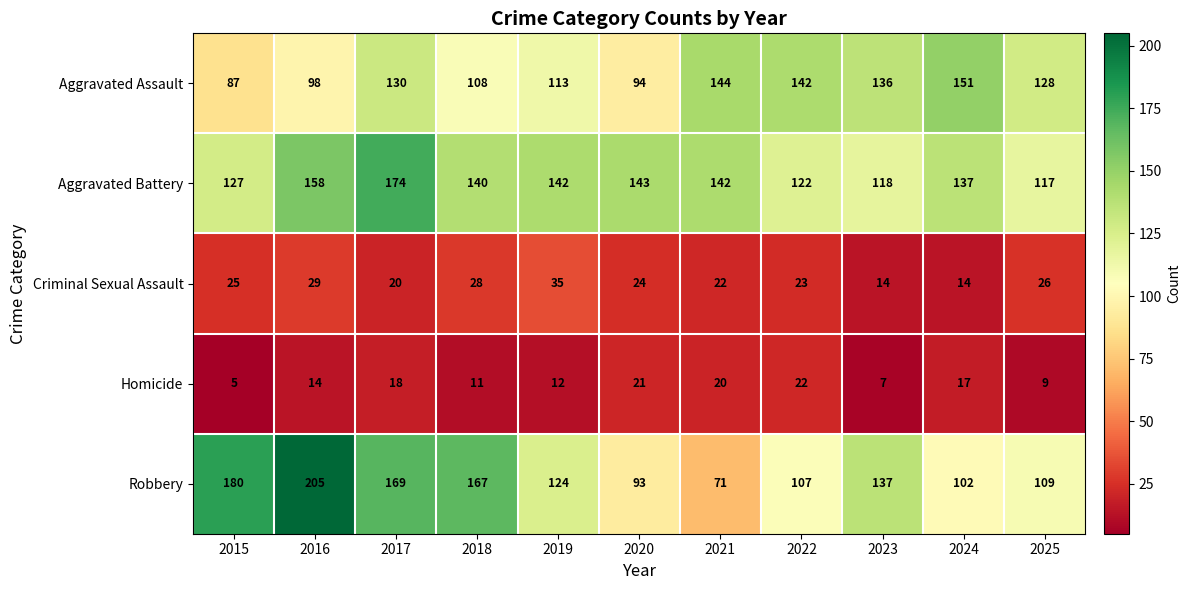

Rank the series at 2025 from lowest to highest value.

Homicide, Criminal Sexual Assault, Robbery, Aggravated Battery, Aggravated Assault